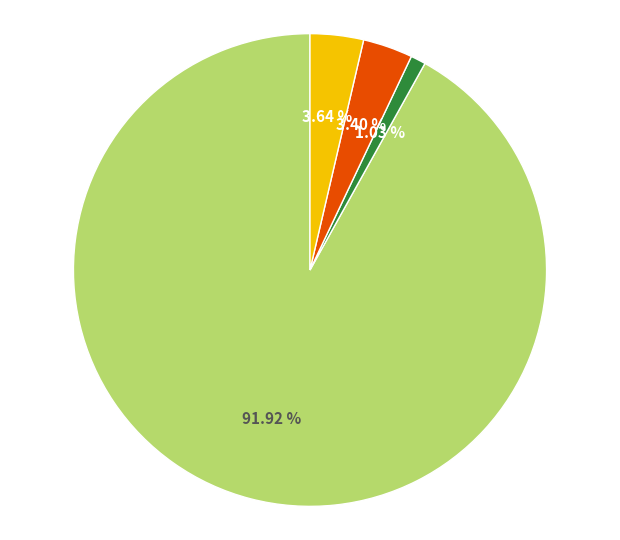

How many segments does this pie chart have?

4